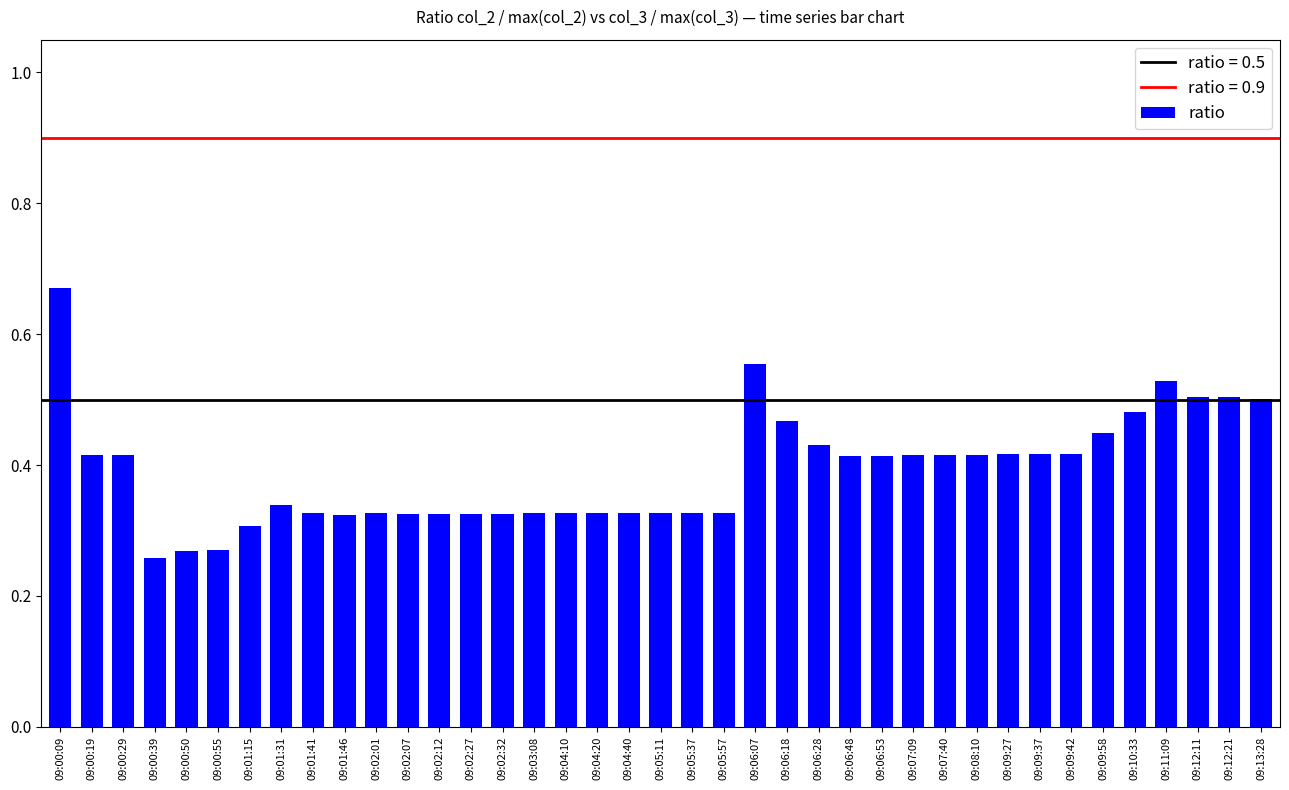

True or false: the data shows 0.3 at 09:05:57.

True